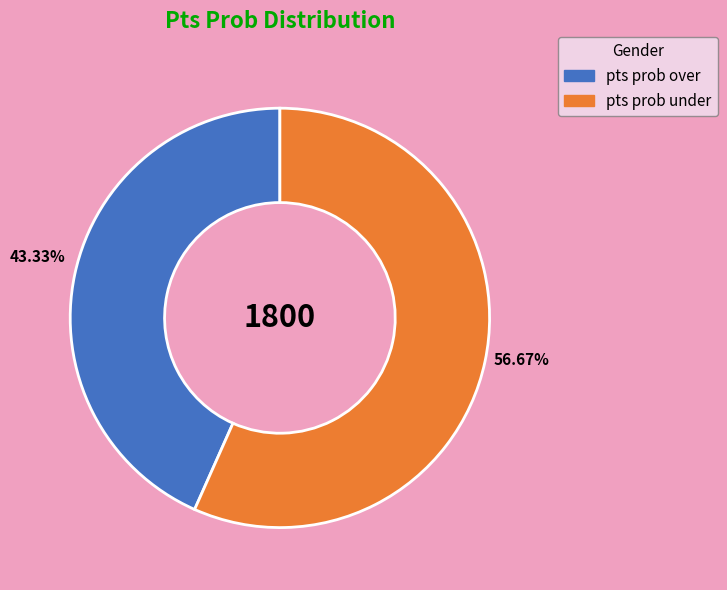

Does any single category account for the majority?

Yes